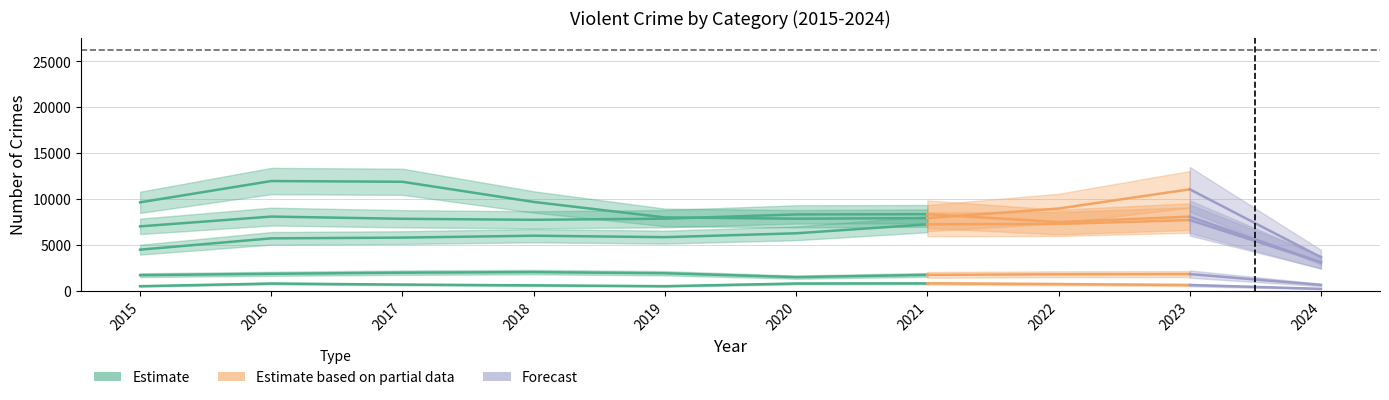

What is the sum of all values?

41333